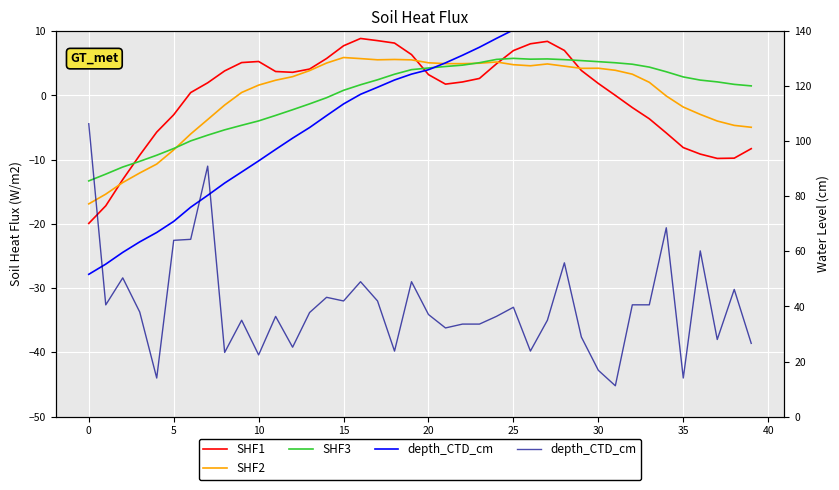

What is the total value across all series at 38?

33.5